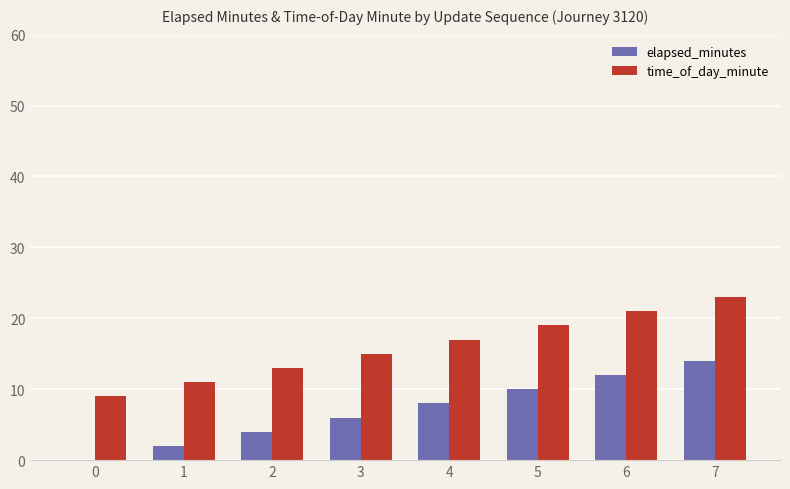

What is the total value across all series at 5?

29